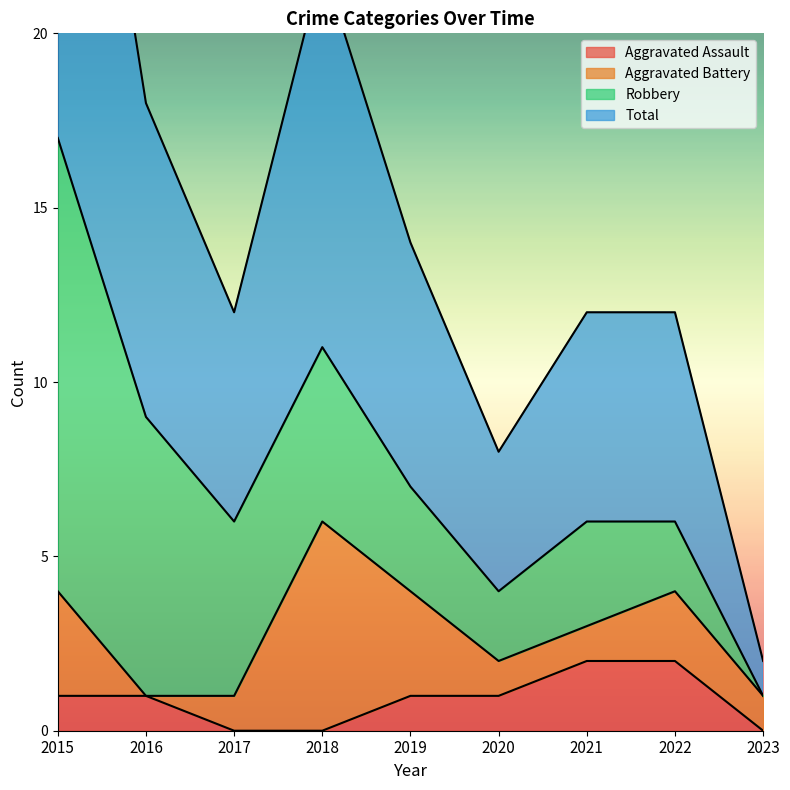

Which series has the largest total across all categories?

Total